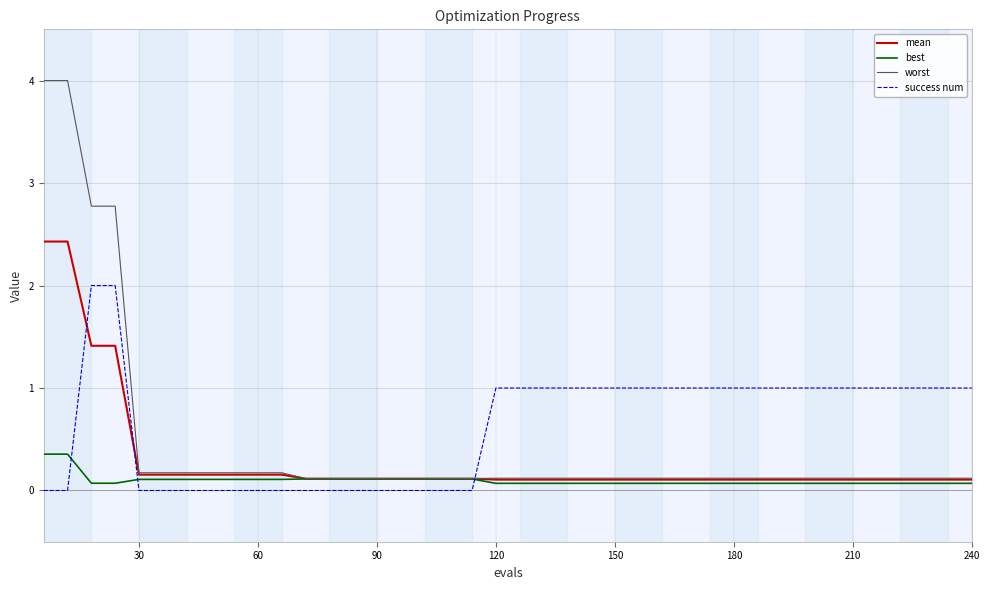

How many intersections are there between success num and best?

3